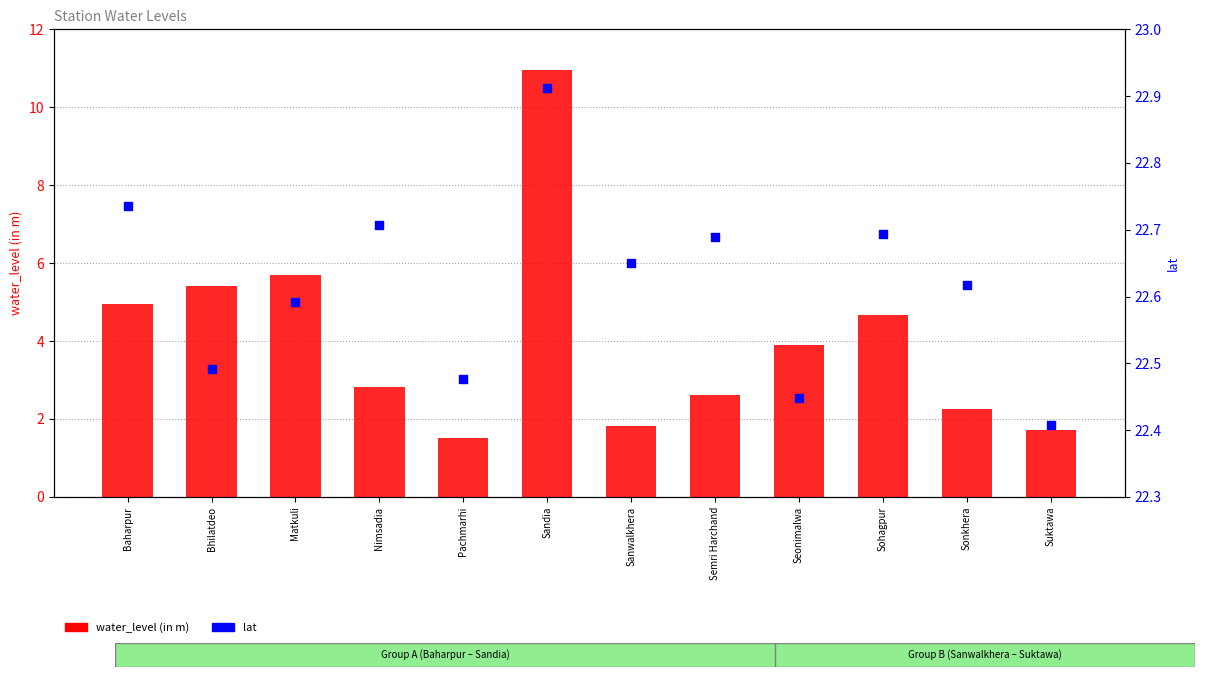

Which series contains the lowest Y value?

water_level (in m)